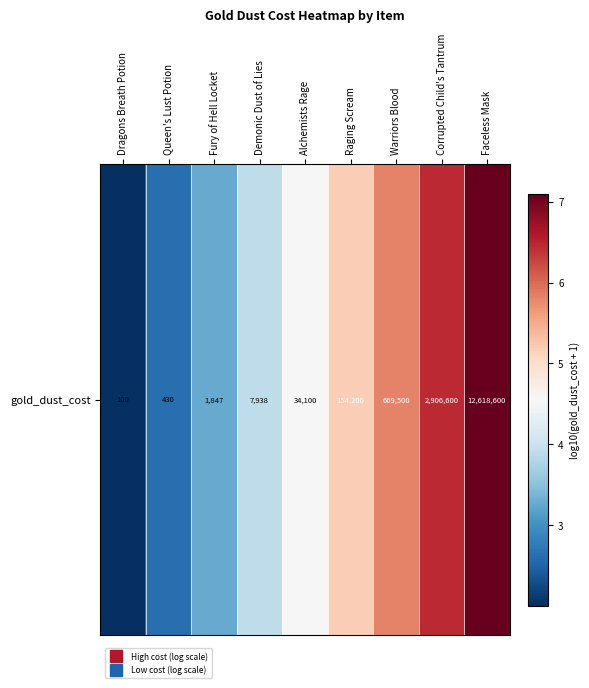

Reading left to right, extract all data points from this chart.

2.0	2.6	3.3	3.9	4.5	5.2	5.8	6.5	7.1